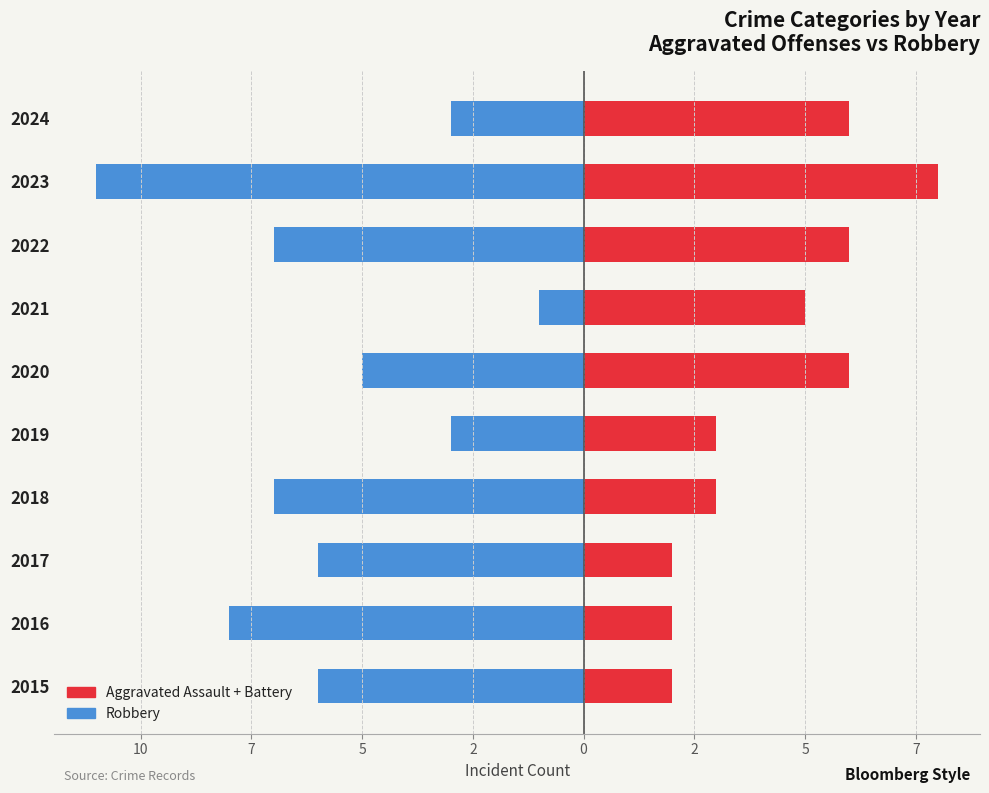

Between 2016 and 2019, which series saw the biggest shift?

Robbery